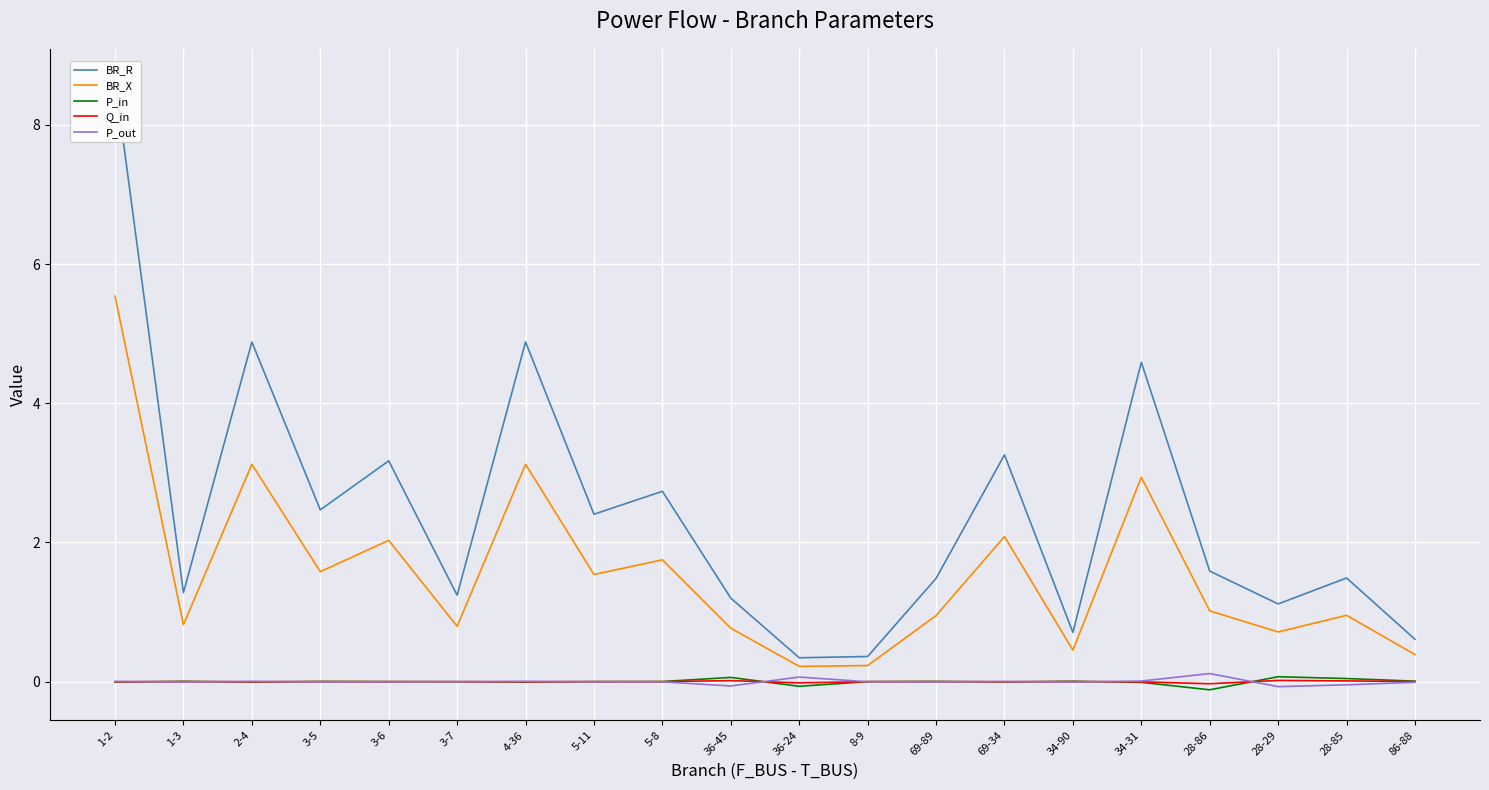

At which label is Q_in closest to 0?

3-7